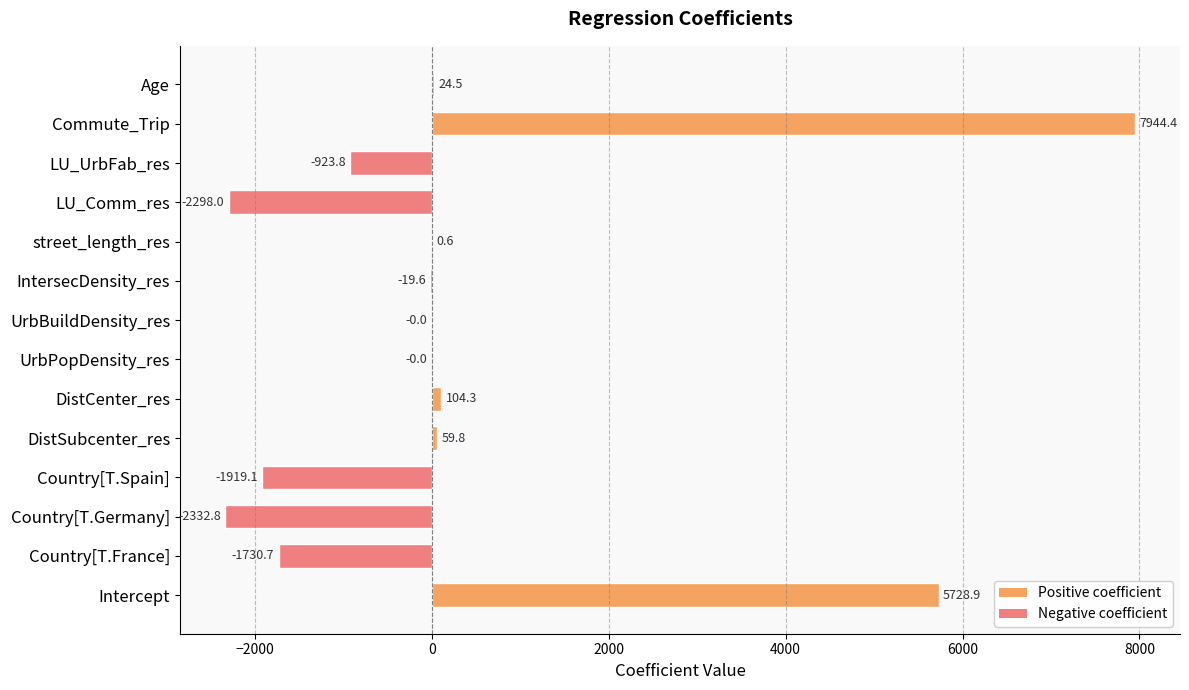

True or false: the data shows -1250.5 at Country[T.Germany].

False